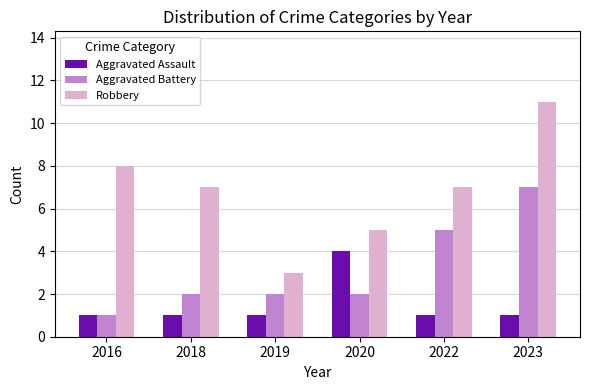

What is the total value across all series at 2018?

10